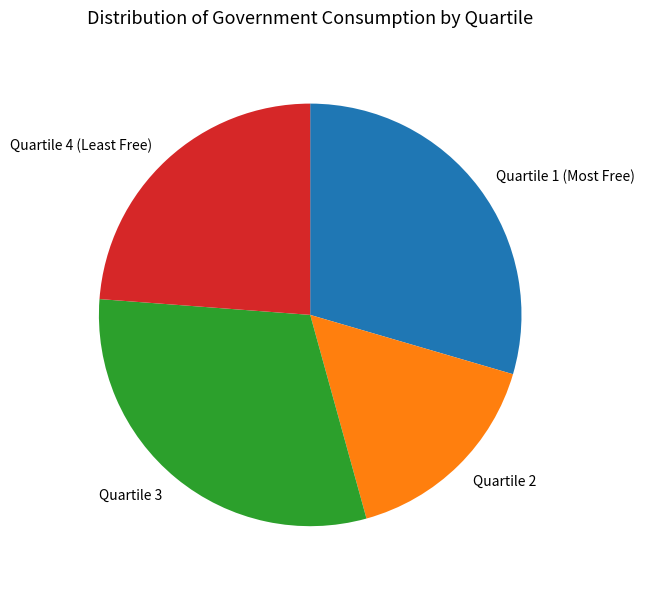

Rank the categories by value from highest to lowest.

Quartile 3, Quartile 1 (Most Free), Quartile 4 (Least Free), Quartile 2